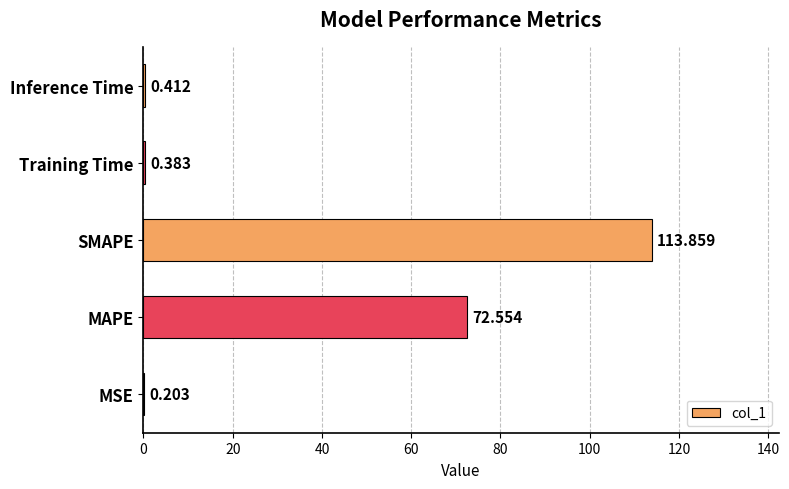

What is the greatest value displayed?

113.9